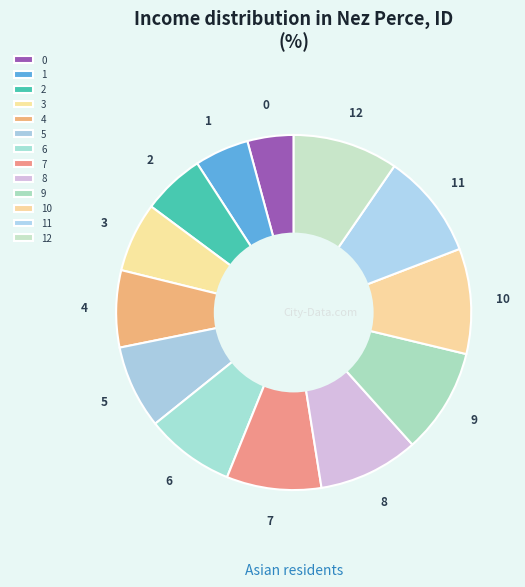

Do 7 and 3 together represent more than half of the pie?

No